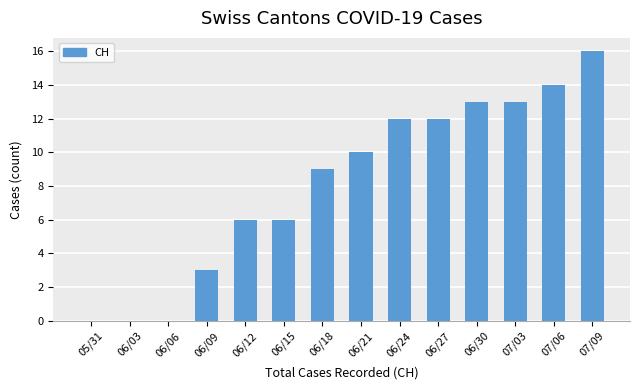

Reading right to left, what are all the values shown in this chart?

07/09=16	07/06=14	07/03=13	06/30=13	06/27=12	06/24=12	06/21=10	06/18=9	06/15=6	06/12=6	06/09=3	06/06=0	06/03=0	05/31=0